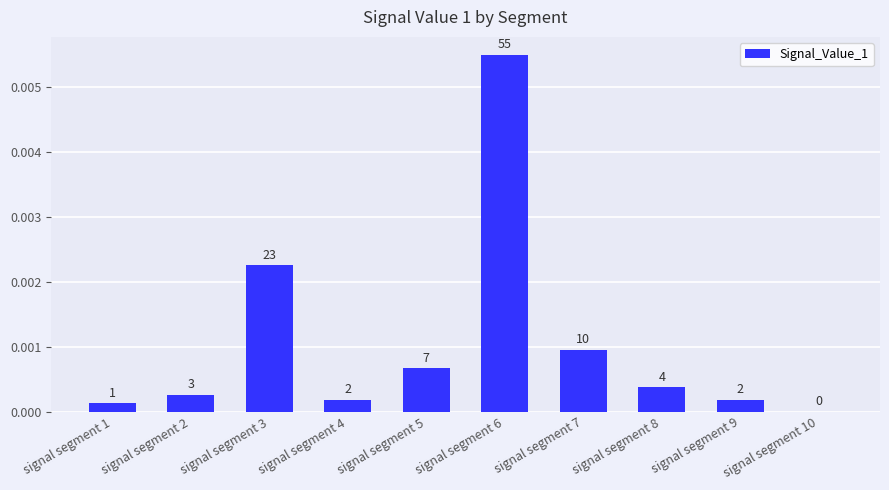

Where is the data nearest to the value 0?

signal segment 10